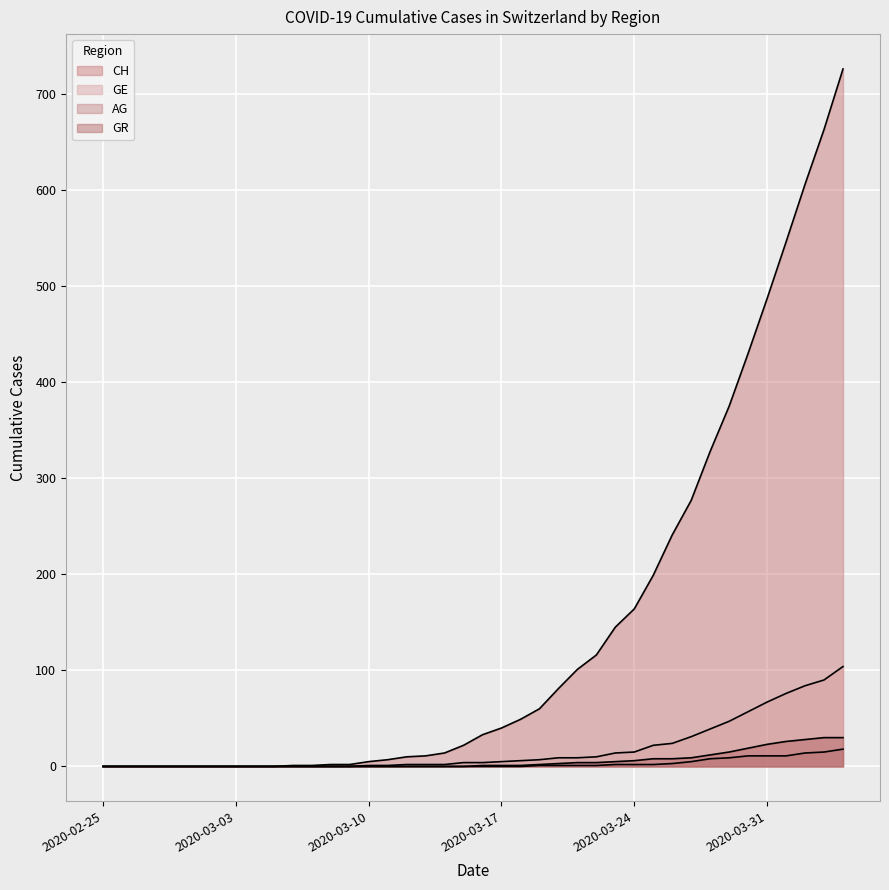

Rank the categories by AG value from lowest to highest.

2020-02-25, 2020-02-26, 2020-02-27, 2020-02-28, 2020-02-29, 2020-03-01, 2020-03-02, 2020-03-03, 2020-03-04, 2020-03-05, 2020-03-06, 2020-03-07, 2020-03-08, 2020-03-09, 2020-03-10, 2020-03-11, 2020-03-12, 2020-03-13, 2020-03-14, 2020-03-15, 2020-03-16, 2020-03-17, 2020-03-18, 2020-03-19, 2020-03-20, 2020-03-21, 2020-03-22, 2020-03-23, 2020-03-24, 2020-03-25, 2020-03-26, 2020-03-27, 2020-03-28, 2020-03-29, 2020-03-30, 2020-03-31, 2020-04-01, 2020-04-02, 2020-04-03, 2020-04-04